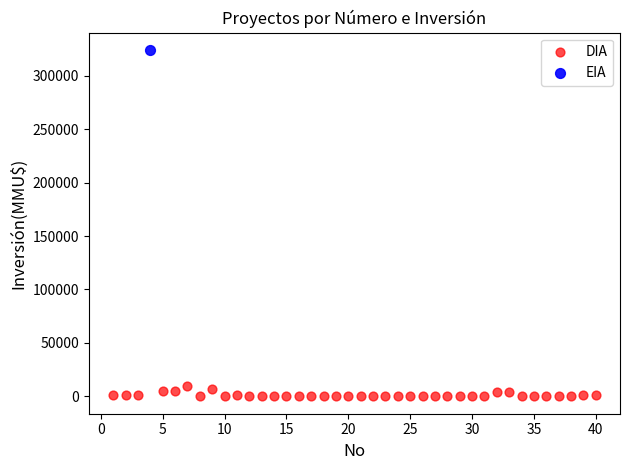

What are all the series names shown in the legend?

DIA, EIA